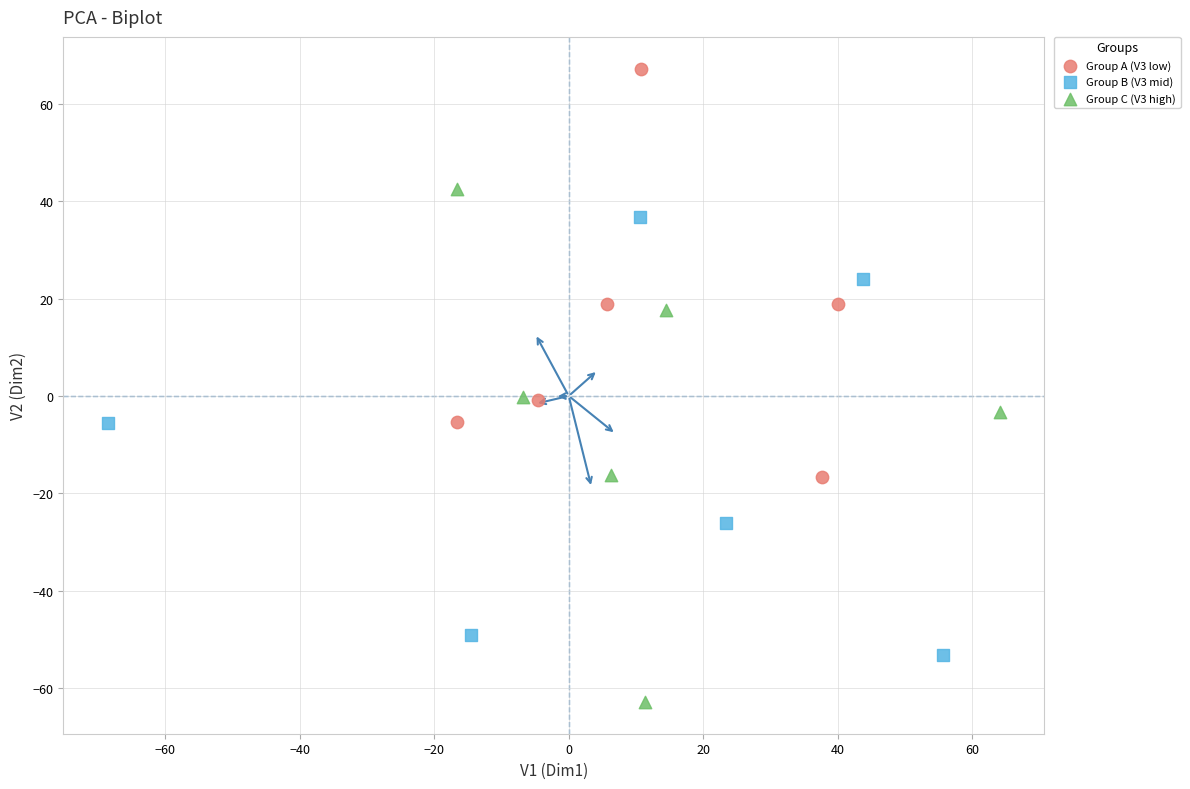

Which series contains the lowest Y value?

Group C (V3 high)